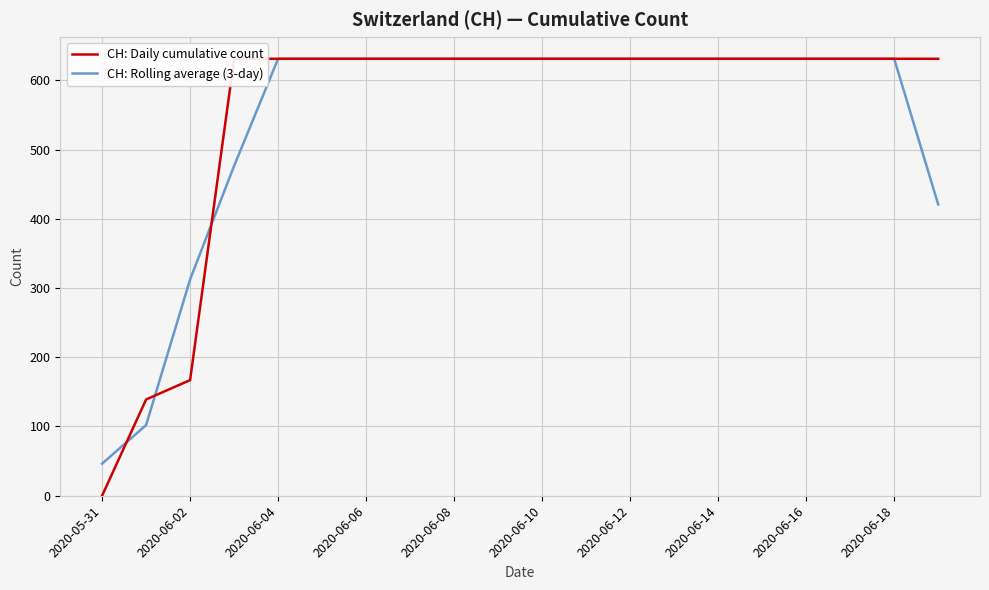

What is the sum of the CH: Rolling average (3-day) values at 2020-06-18 and 2020-06-10?

1262.0